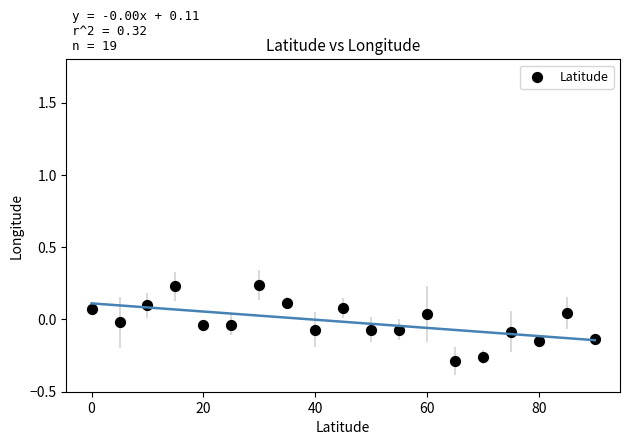

What is the range of X values (max minus min)?

90.0